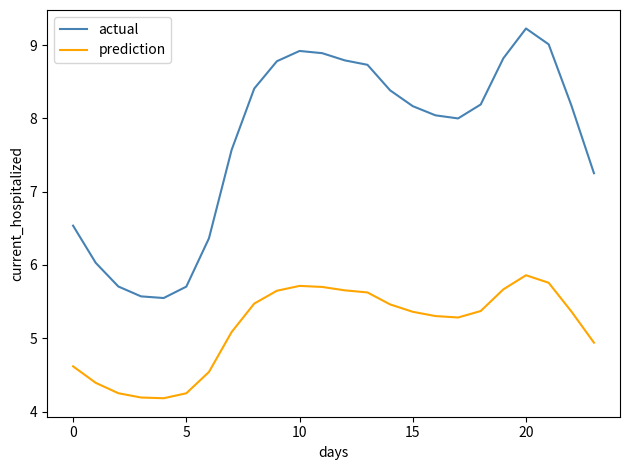

Which series has the largest range (max minus min)?

actual